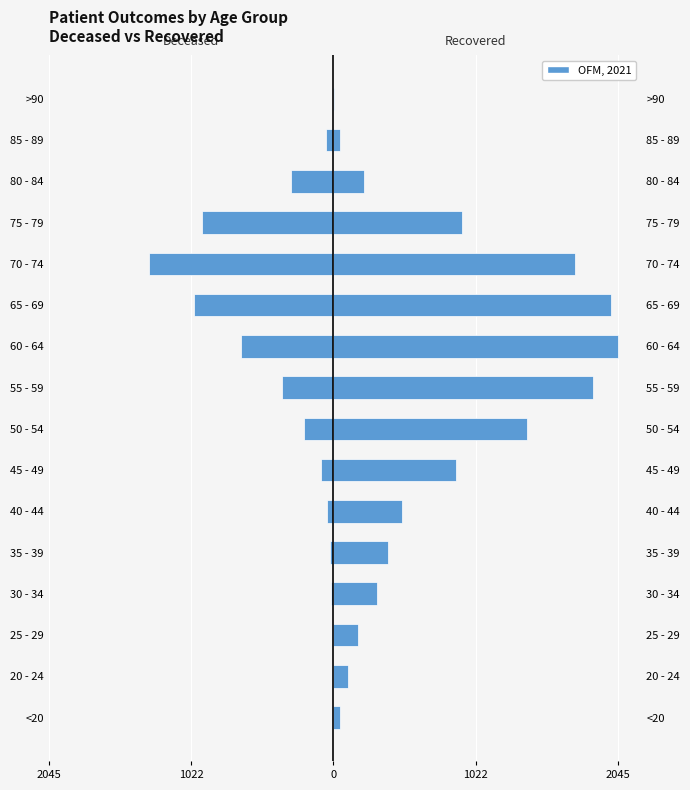

Which series has the widest spread of values?

recovered_patients